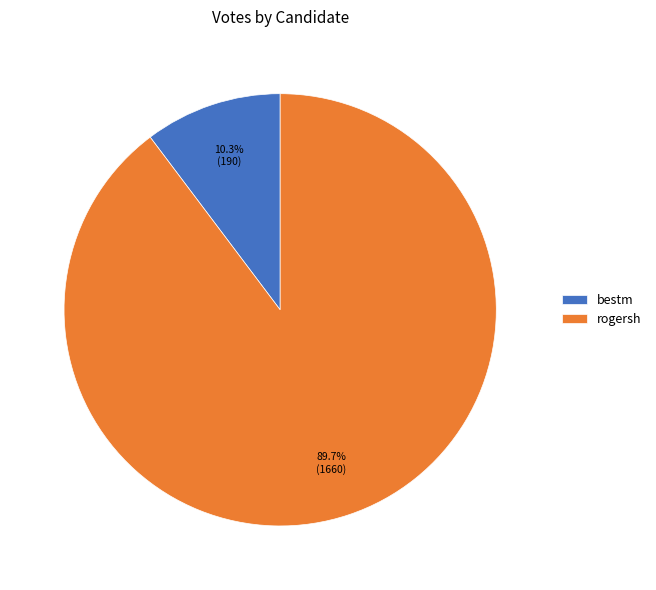

The bestm slice represents 19% of the pie. True or false?

False